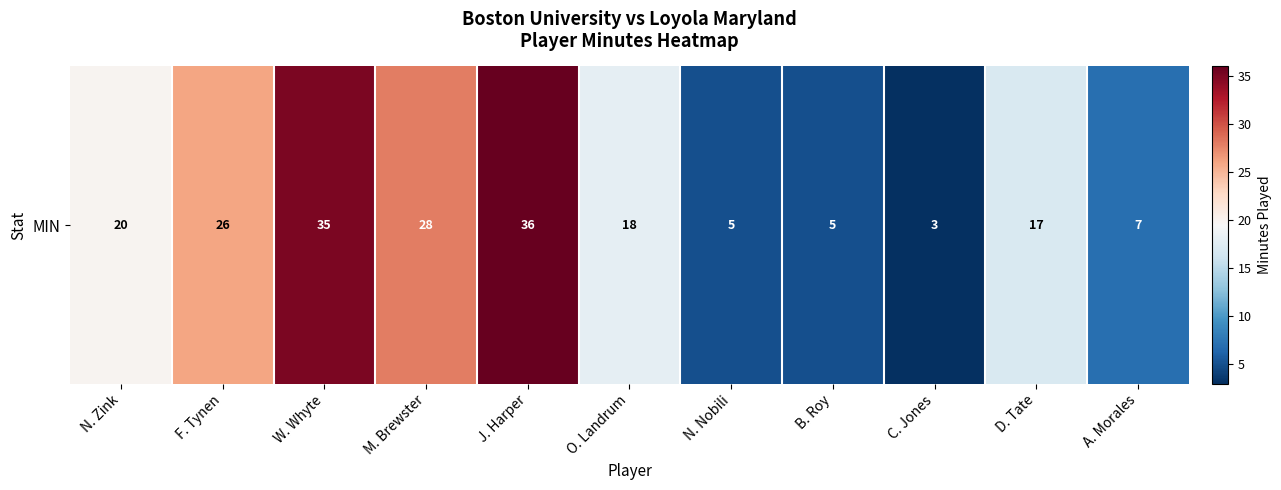

What is the difference between the values at M. Brewster and A. Morales?

21